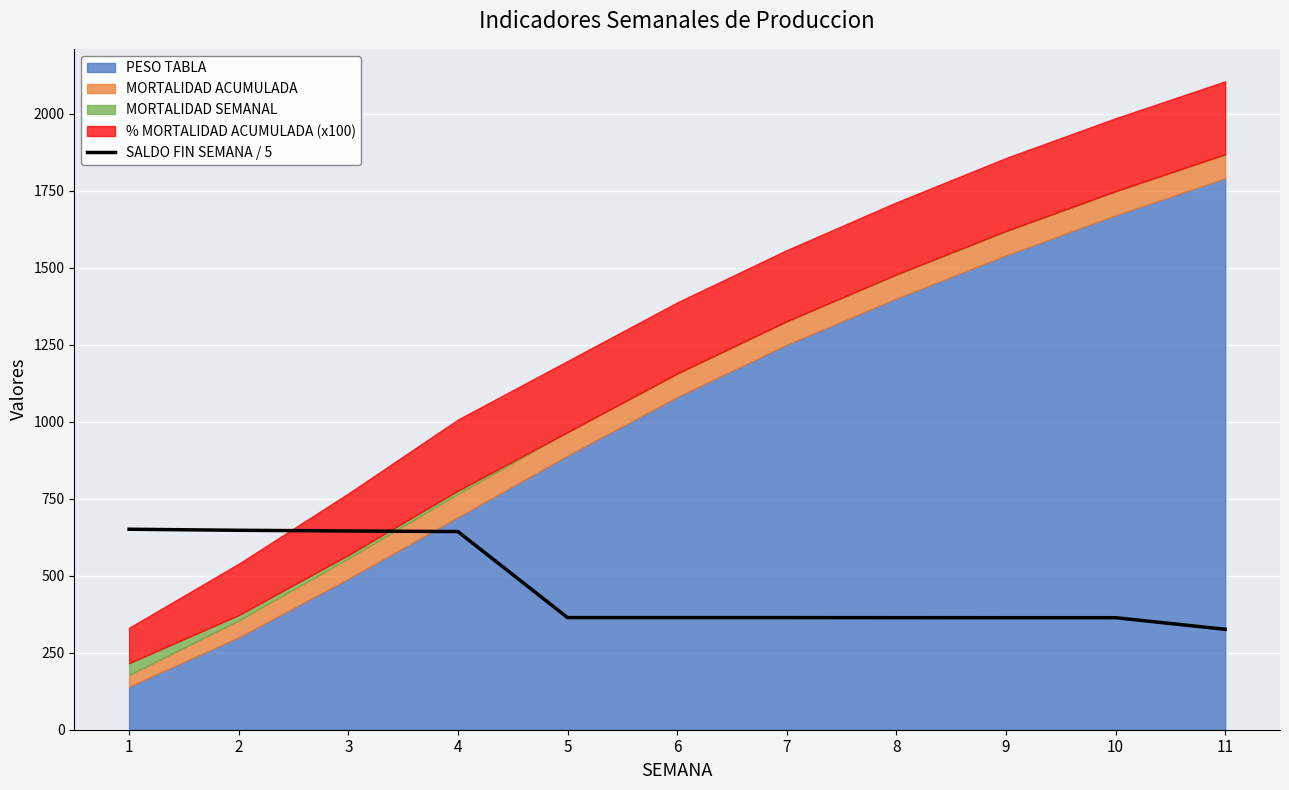

What is the value of the 3rd bar from the left?

645.2